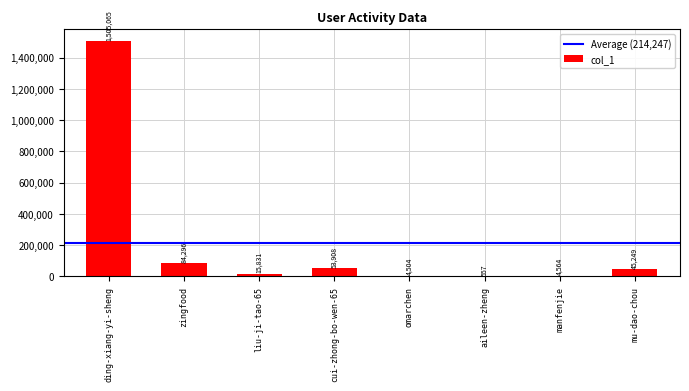

Where is the data nearest to the value 752811?

zingfood